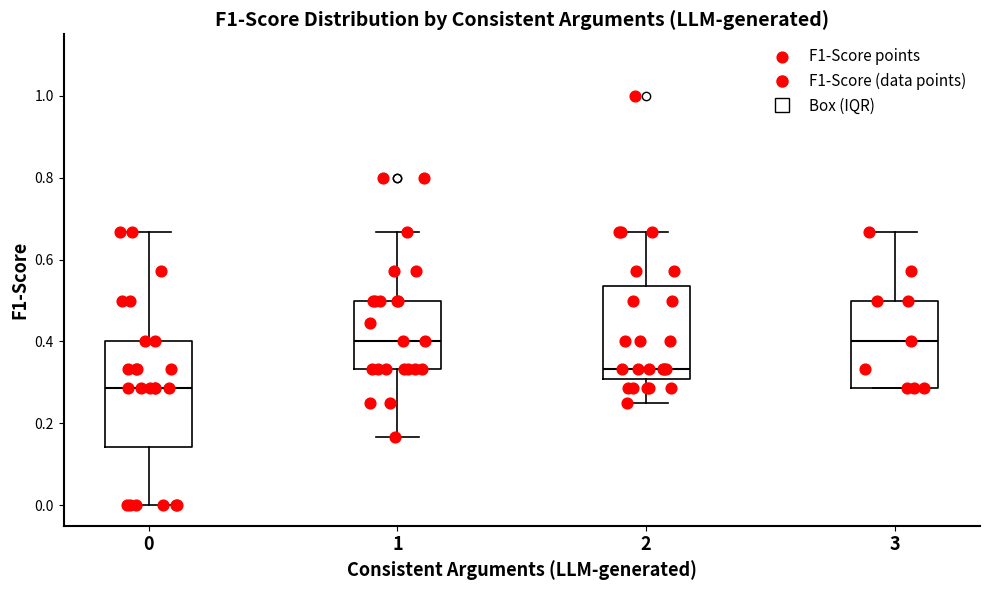

Reading left to right, transcribe this box plot: for each box, give where its median line is, the range the box spans, and where its two whiskers end, as read against the y-axis. The values are not printed on the chart, so give them approximately, as read against the axis.

0: median 0.28, box 0.14 to 0.40, whiskers 0.00 to 0.66
1: median 0.40, box 0.34 to 0.50, whiskers 0.16 to 0.66
2: median 0.34, box 0.30 to 0.54, whiskers 0.26 to 0.66
3: median 0.40, box 0.28 to 0.50, whiskers 0.28 to 0.66